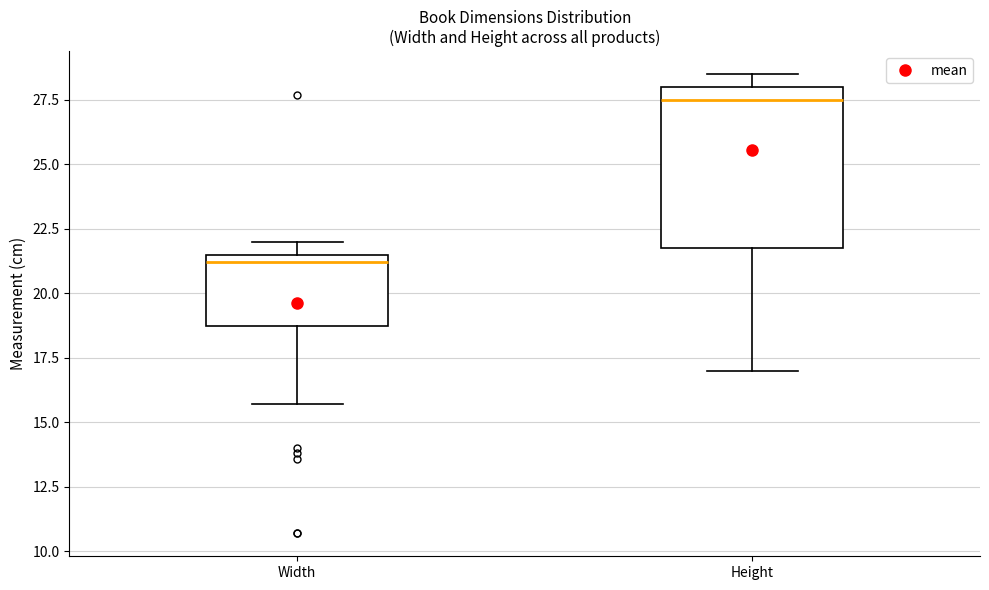

Which box is the tallest, from its lower edge to its upper edge?

Height